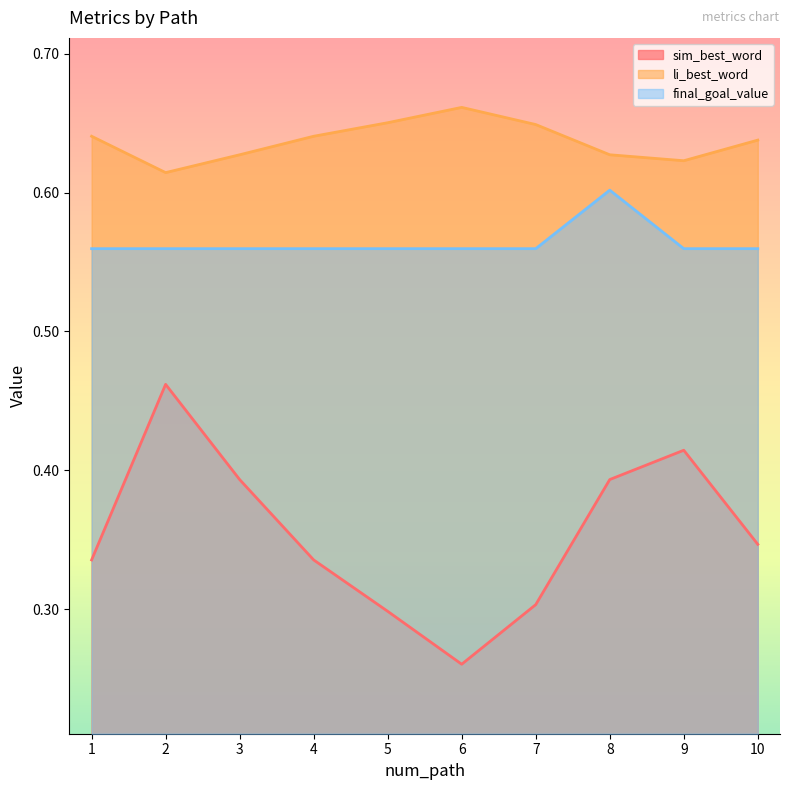

True or false: sim_best_word and final_goal_value intersect in this chart.

False